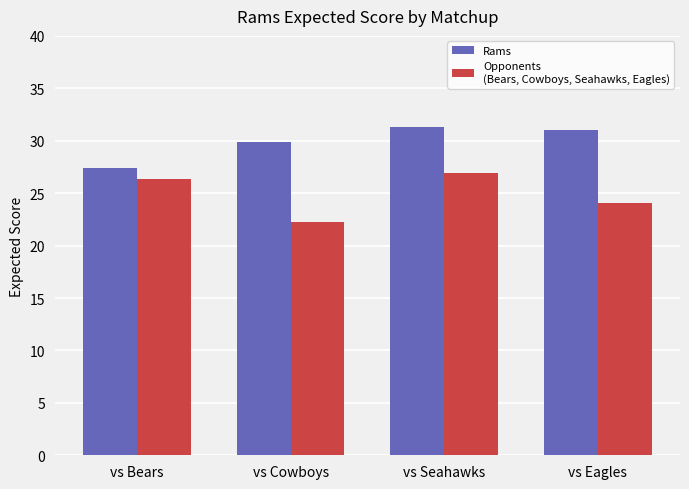

What is the difference between the highest and lowest values at vs Bears?

1.0